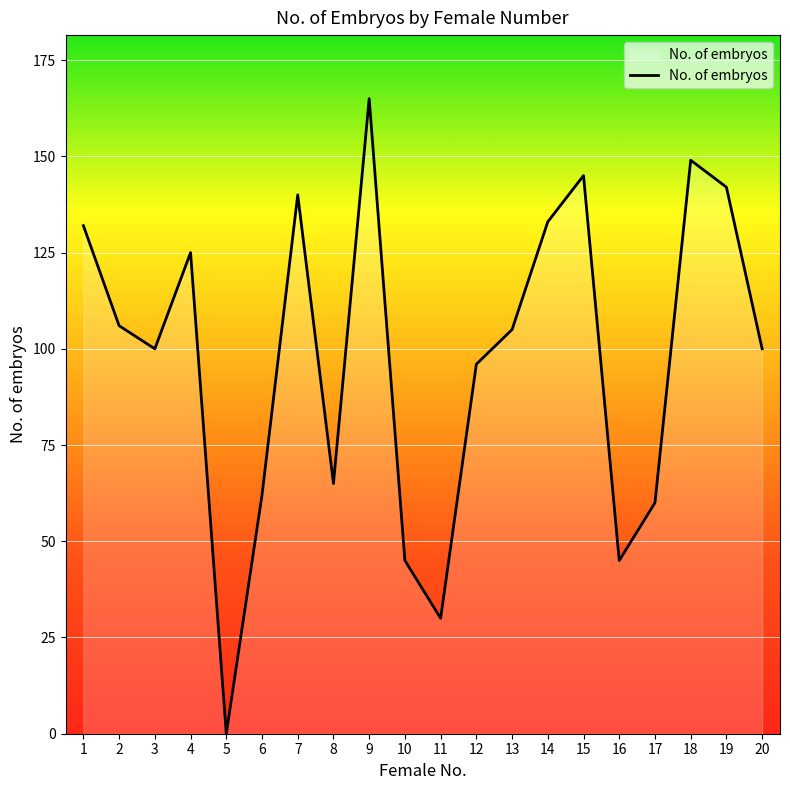

How many lines are shown in the chart?

1